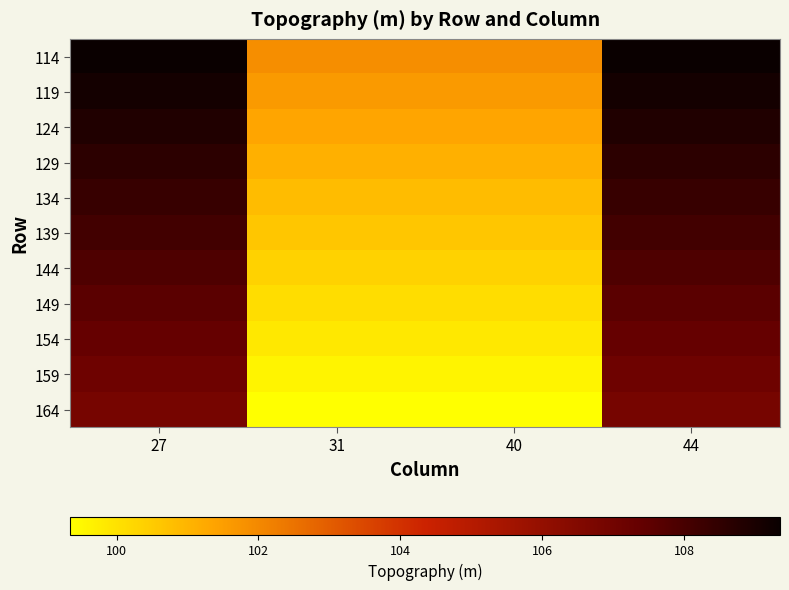

Which has a higher value, 40 or 44?

44